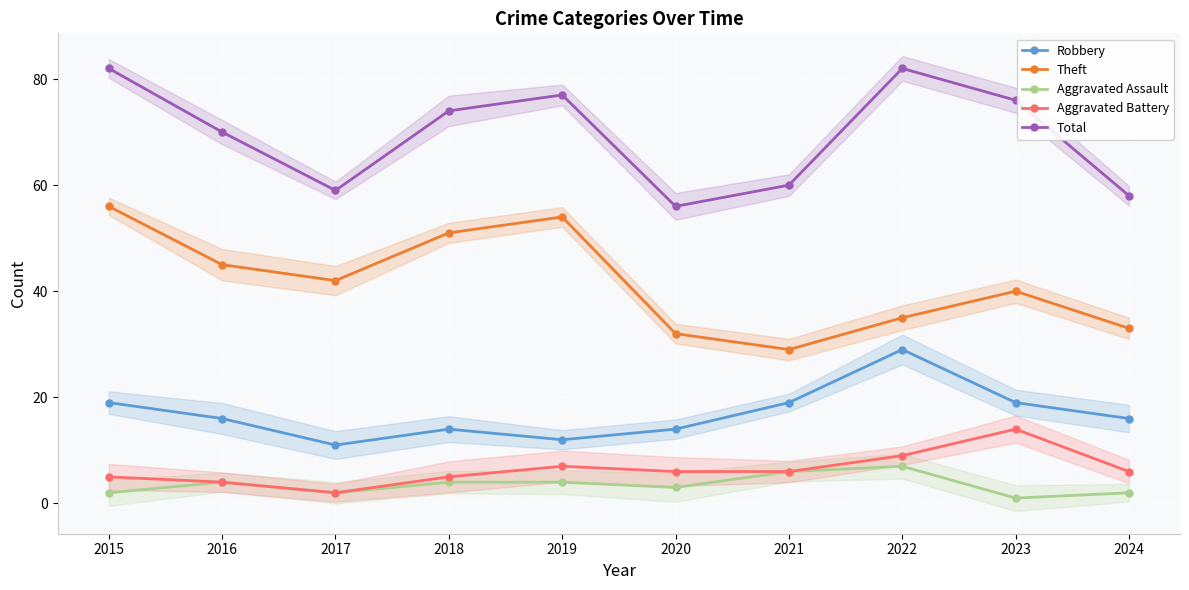

How many categories are shown in the chart?

10